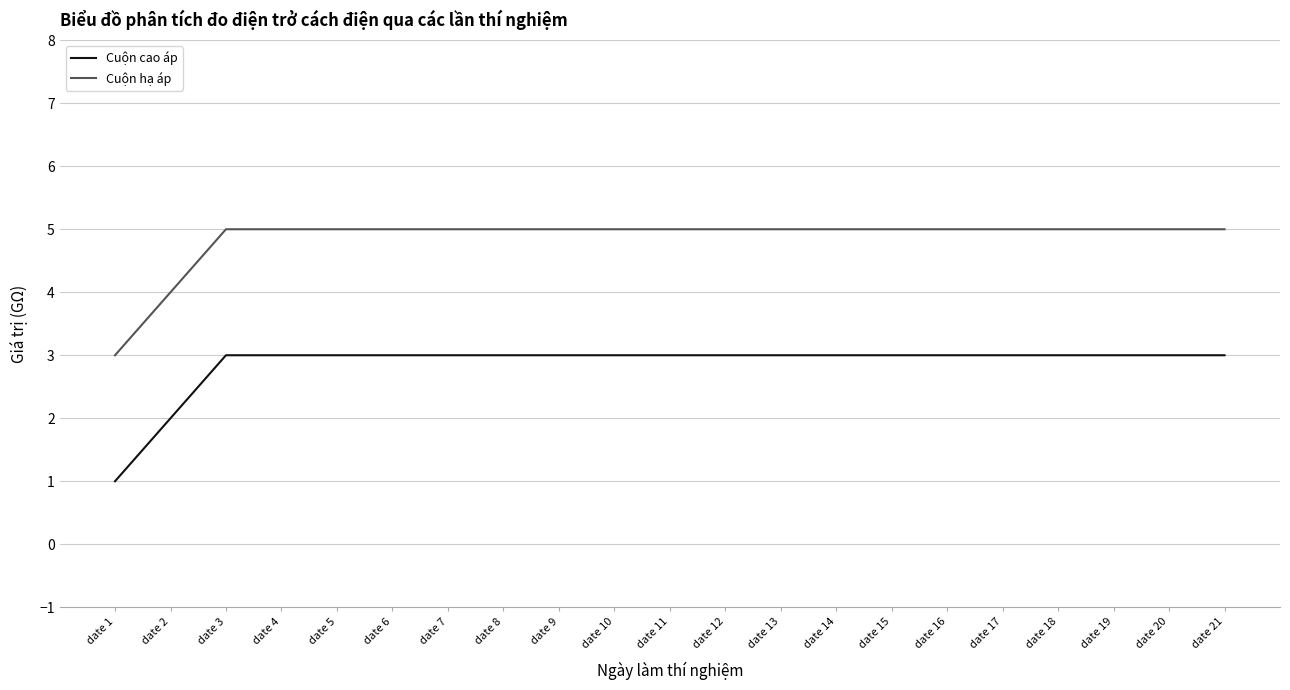

What is the difference between the maximum and minimum values in the Cuộn cao áp series?

2